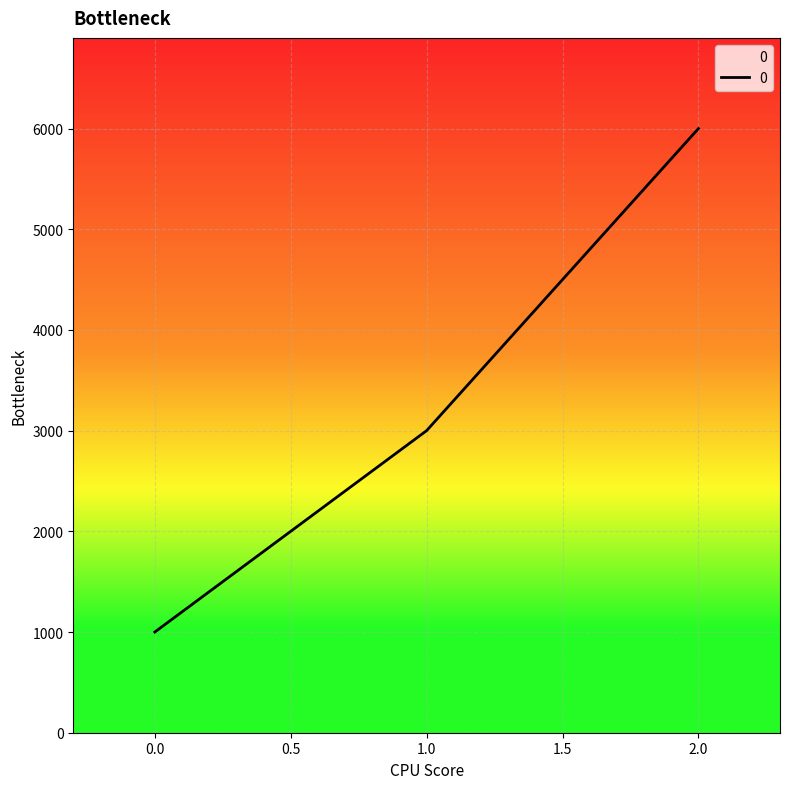

Rank the categories by value from lowest to highest.

0.0, 1.0, 2.0